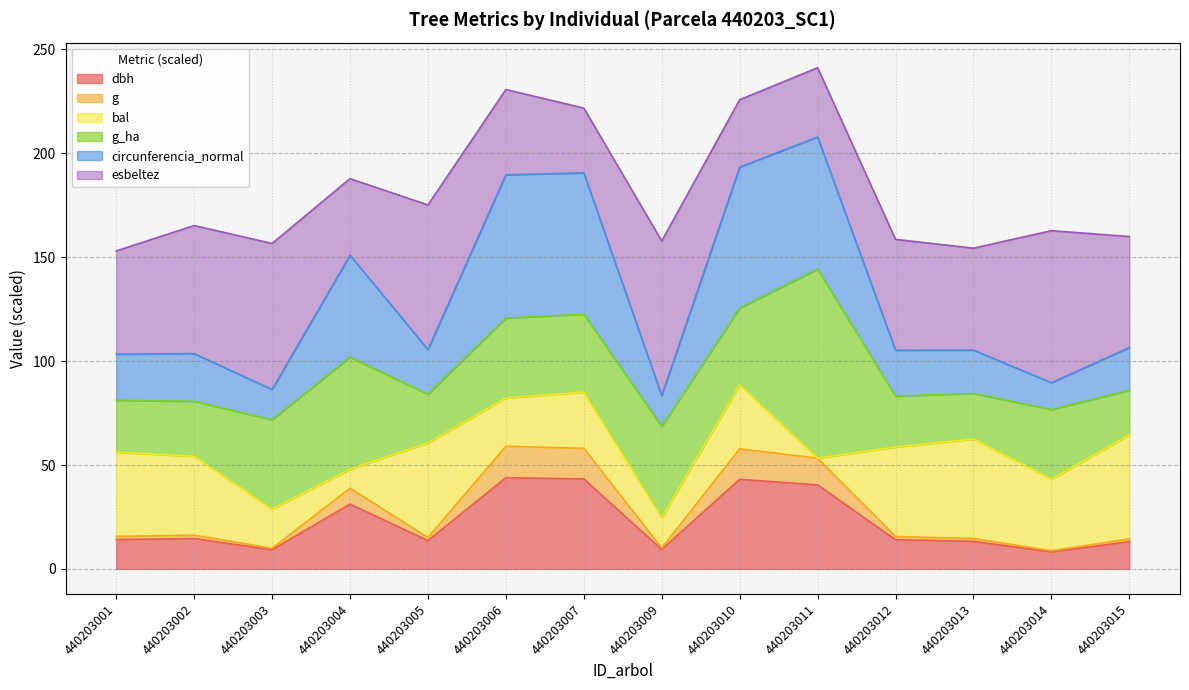

What is the maximum value for dbh?

43.9